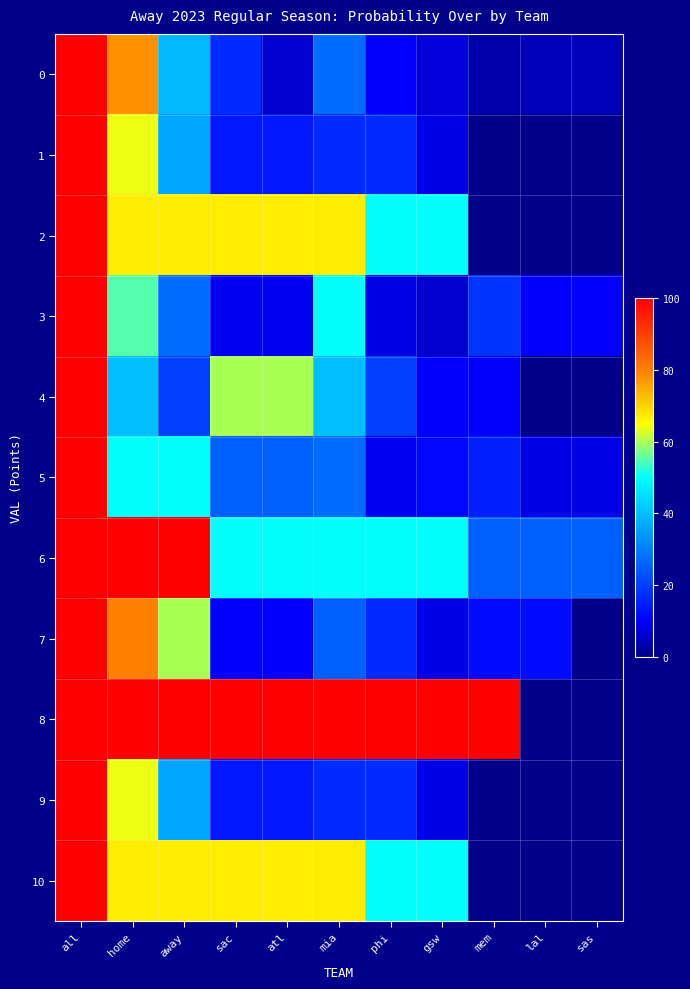

What is the spread (max minus min) of values at sas?

25